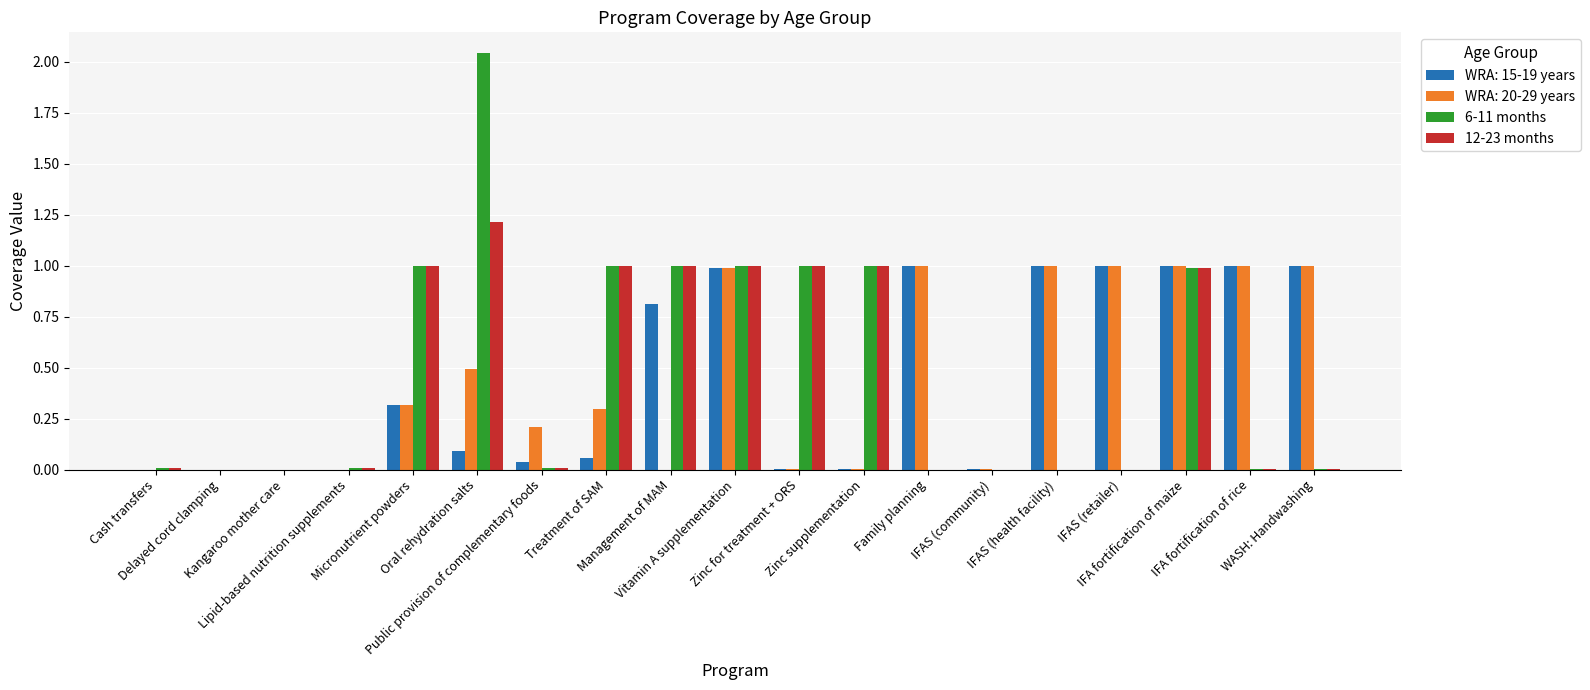

The value of 6-11 months at Kangaroo mother care is 0.0. True or false?

True